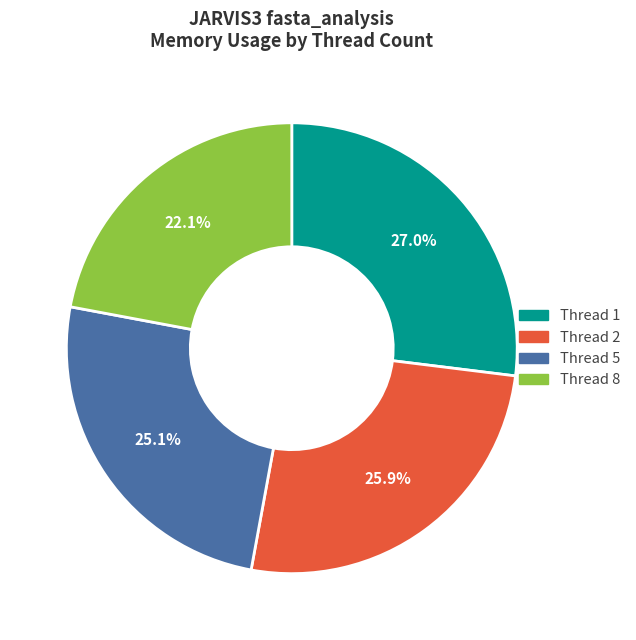

What is the total percentage of Thread 8 and Thread 2?

48.0%